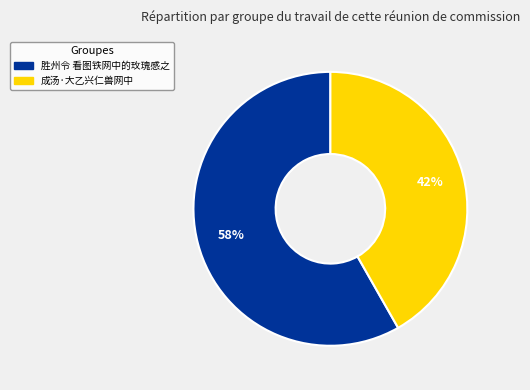

How many segments does this pie chart have?

2